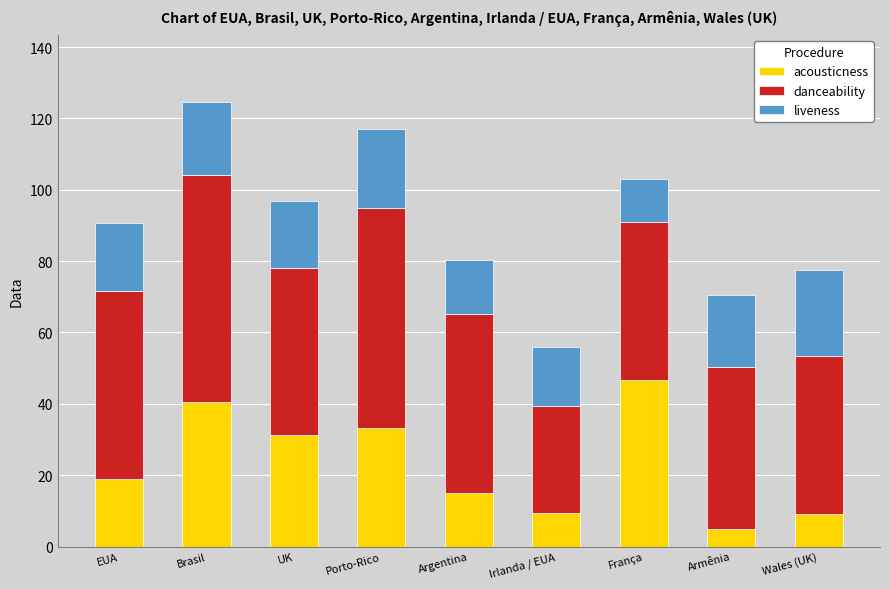

What is the total value across all series at Brasil?

124.7